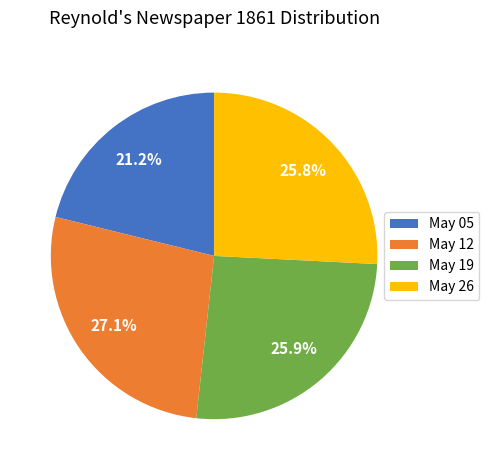

How many segments does this pie chart have?

4